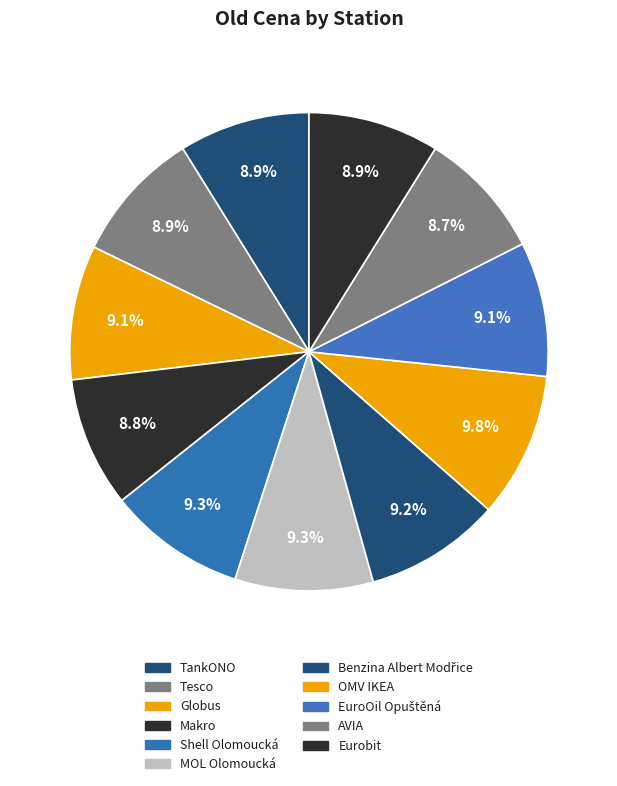

What percentage is the OMV IKEA slice, to the nearest percent?

10%